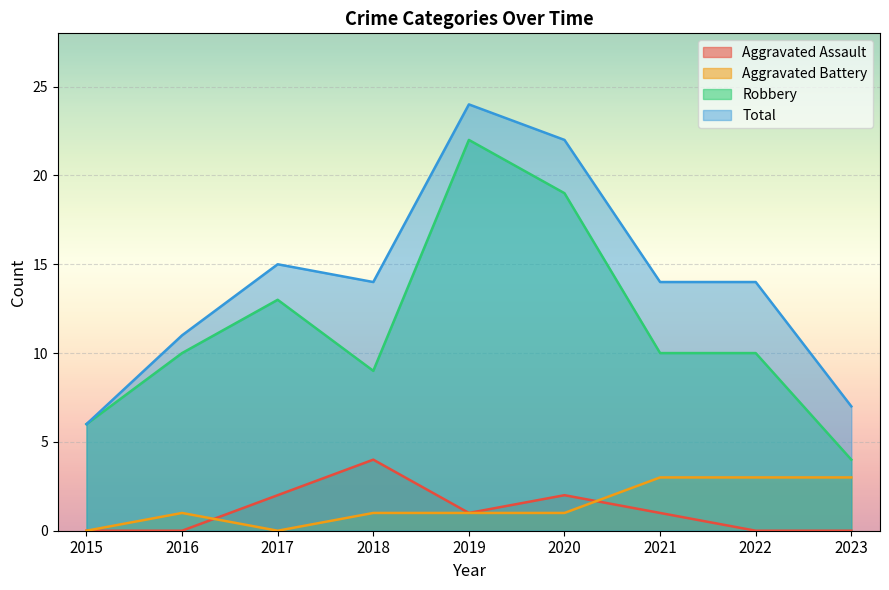

How many lines are shown in the chart?

4